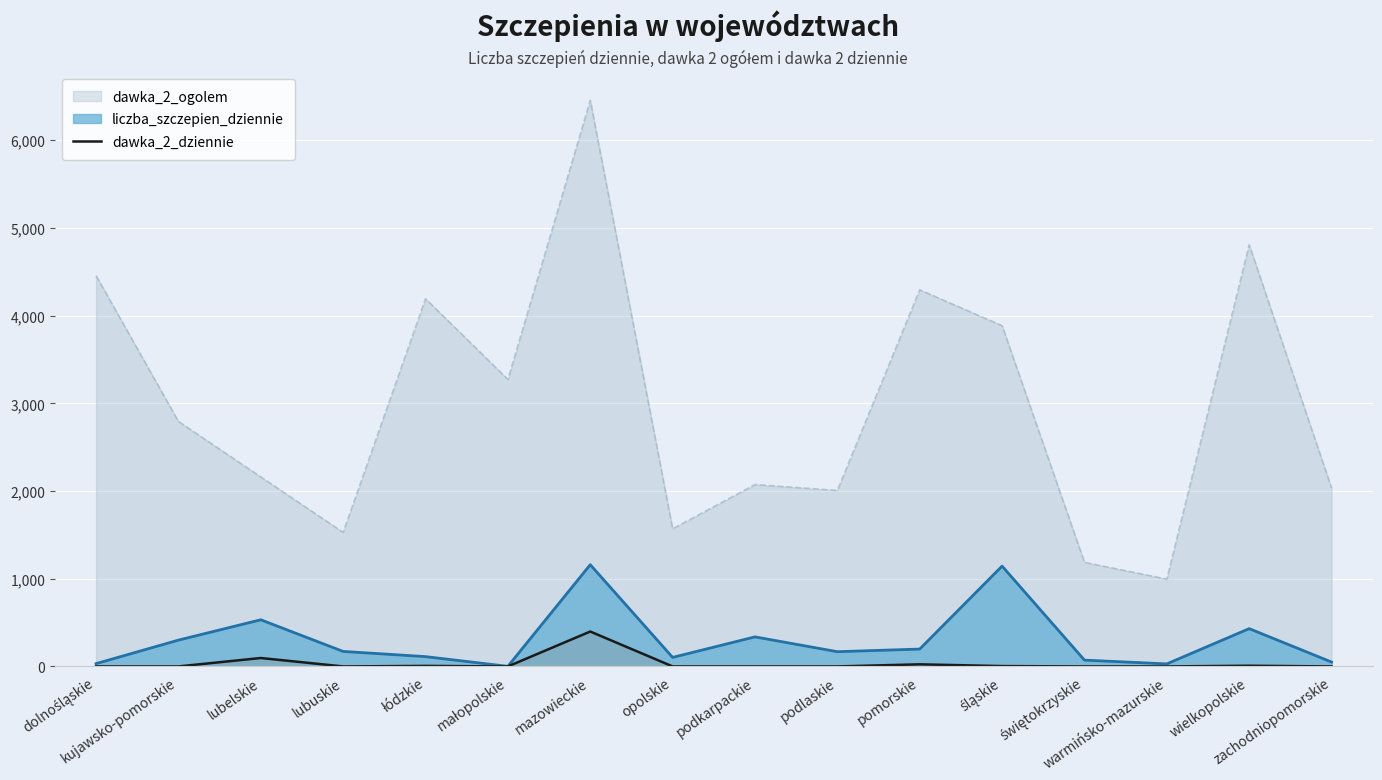

Rank the series by their maximum value, from highest to lowest.

dawka_2_ogolem, liczba_szczepien_dziennie, dawka_2_dziennie